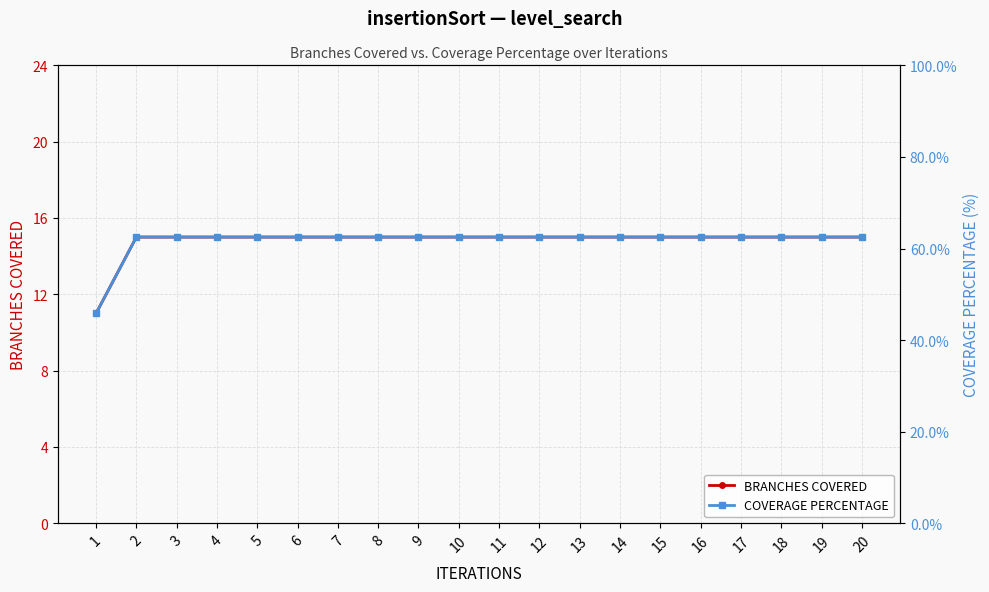

True or false: BRANCHES COVERED has more than 2 points higher than both neighbors.

False